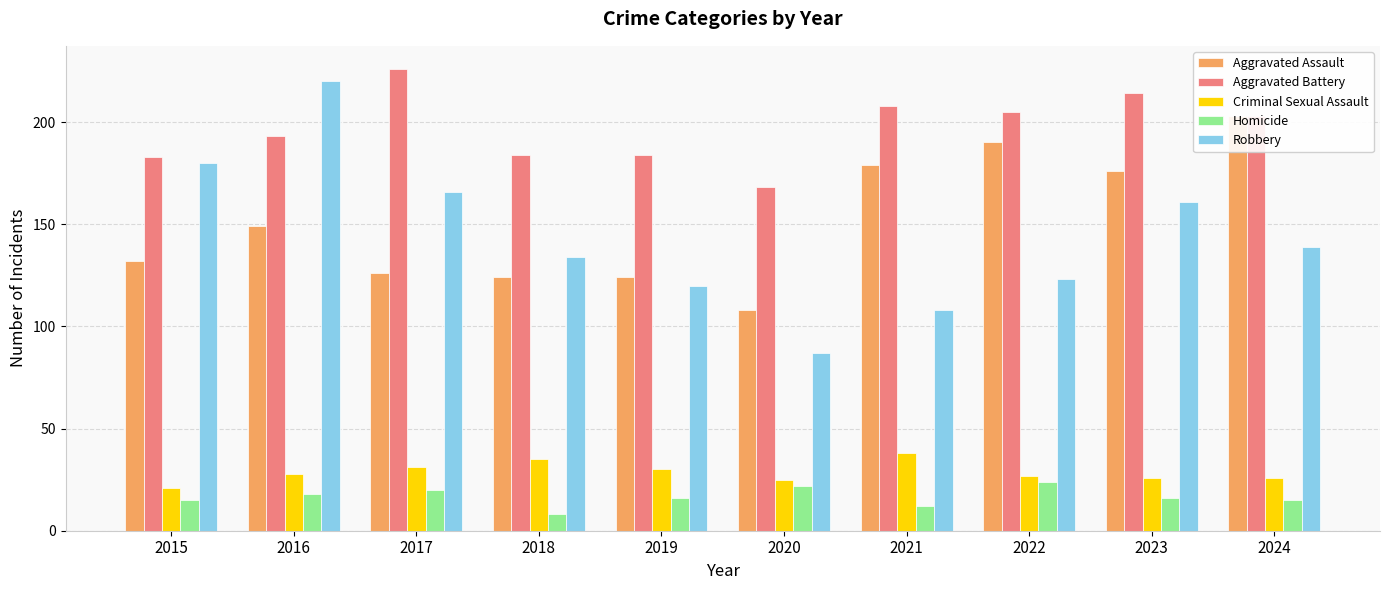

How many categories are shown in the chart?

10